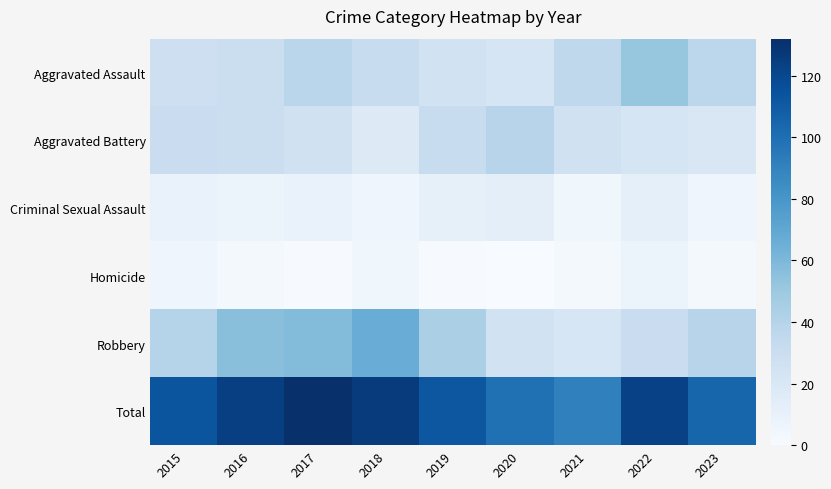

Count the number of categories in the chart.

9